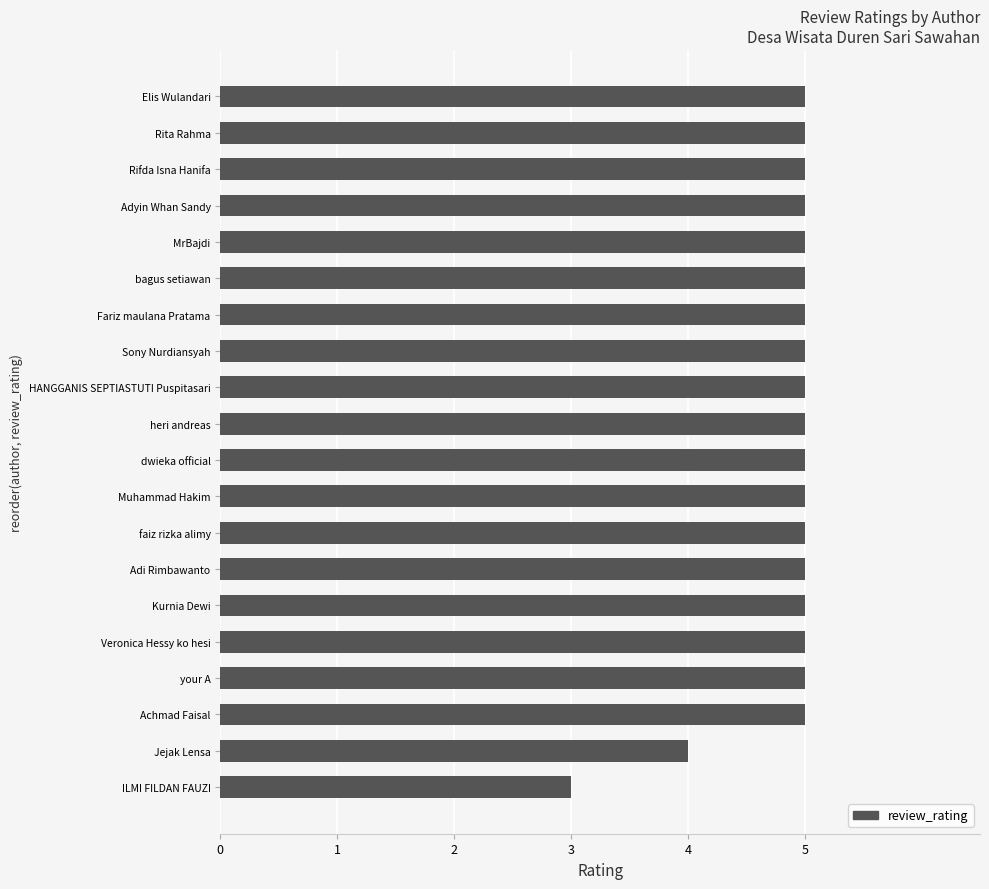

Reading top to bottom, what are all the values shown in this chart?

Elis Wulandari=5	Rita Rahma=5	Rifda Isna Hanifa=5	Adyin Whan Sandy=5	MrBajdi=5	bagus setiawan=5	Fariz maulana Pratama=5	Sony Nurdiansyah=5	HANGGANIS SEPTIASTUTI Puspitasari=5	heri andreas=5	dwieka official=5	Muhammad Hakim=5	faiz rizka alimy=5	Adi Rimbawanto=5	Kurnia Dewi=5	Veronica Hessy ko hesi=5	your A=5	Achmad Faisal=5	Jejak Lensa=4	ILMI FILDAN FAUZI=3